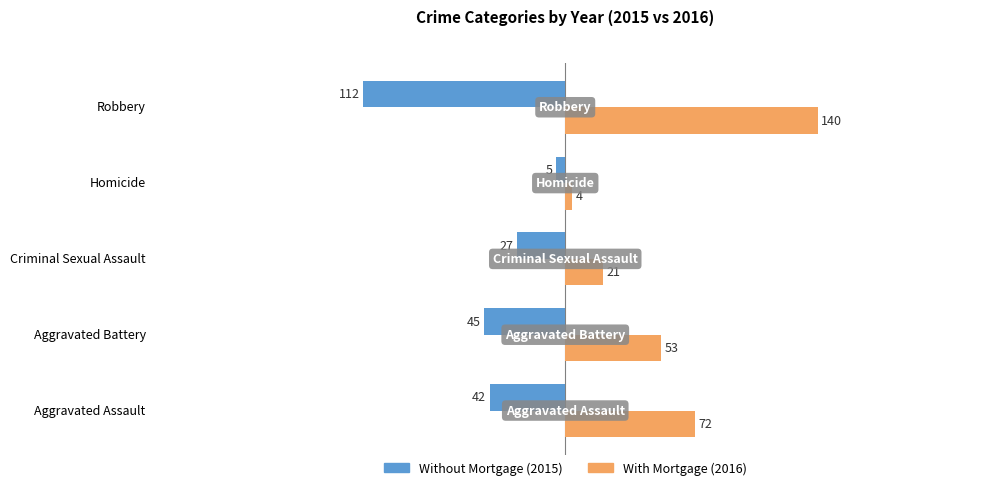

True or false: With Mortgage (2016) has a value of 6 at Criminal Sexual Assault.

False